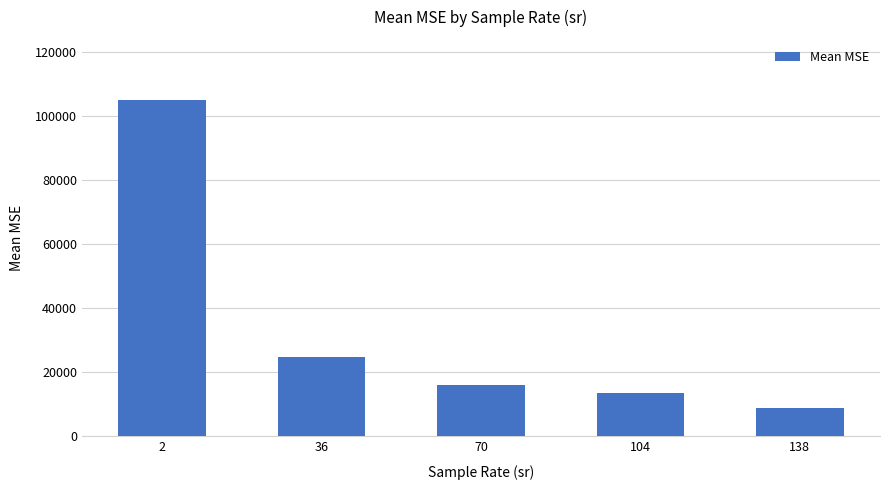

What is the minimum value shown in the chart?

8947.3